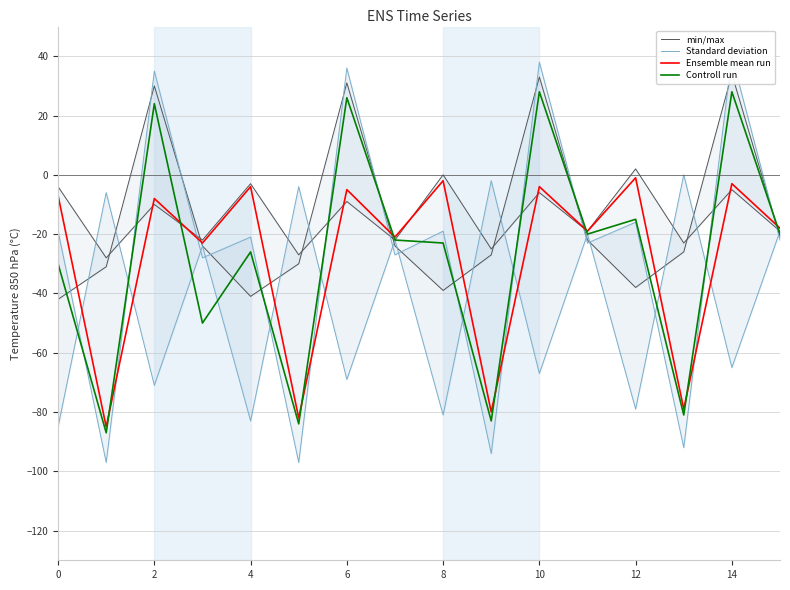

At how many categories does at least one series exceed 26?

2